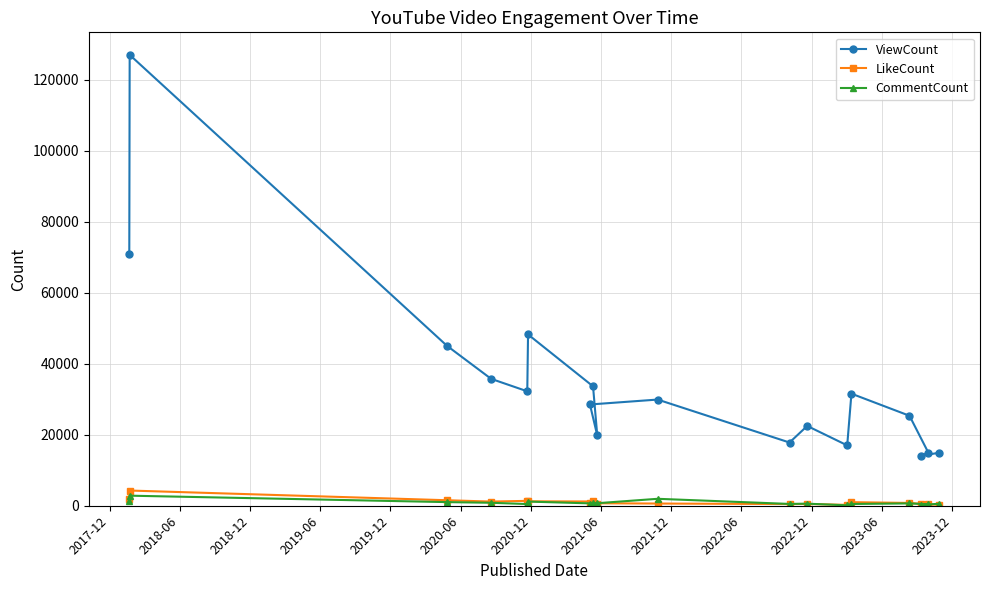

Does the chart have visible grid lines?

Yes